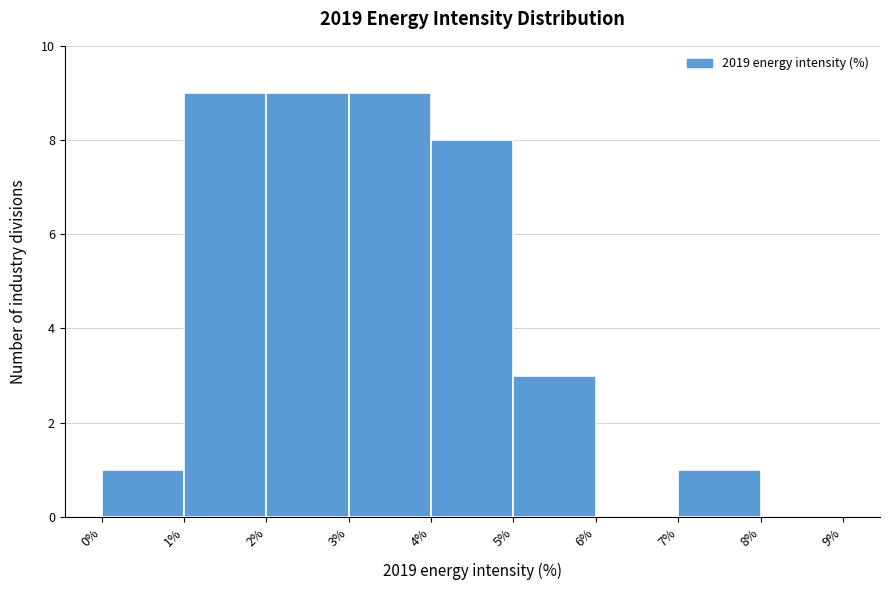

How tall is the bar that spans 1% to 2% on the x-axis? The values are not printed on the chart, so give them approximately, as read against the axis.

9